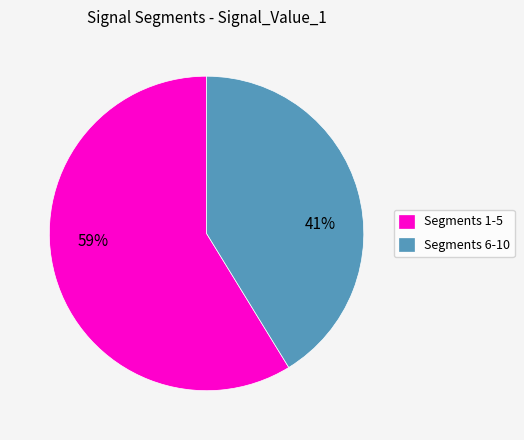

To the nearest percent, what is the difference between the largest and smallest slice percentages?

18%